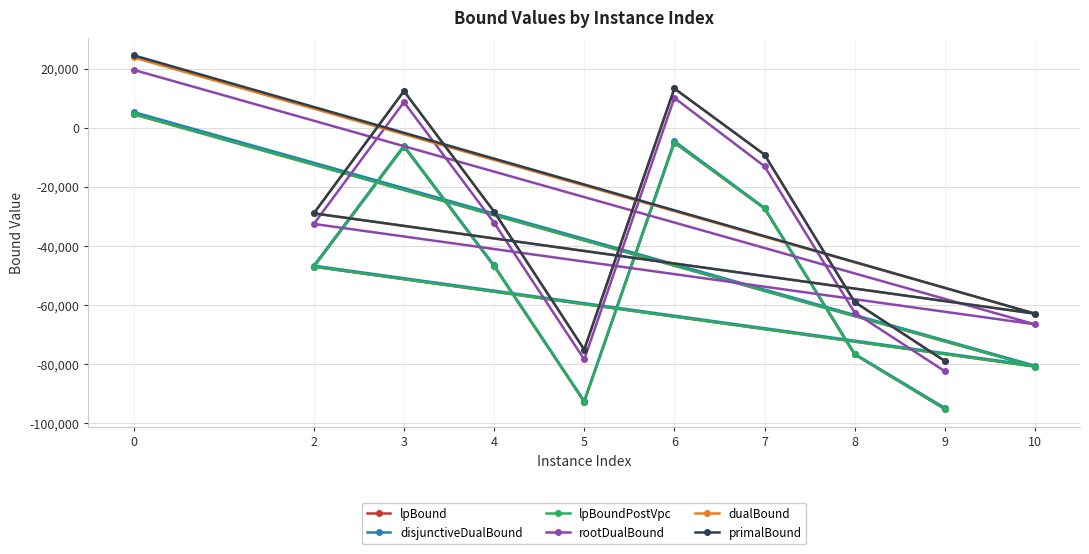

The value of disjunctiveDualBound at 5 is -131796.8. True or false?

False